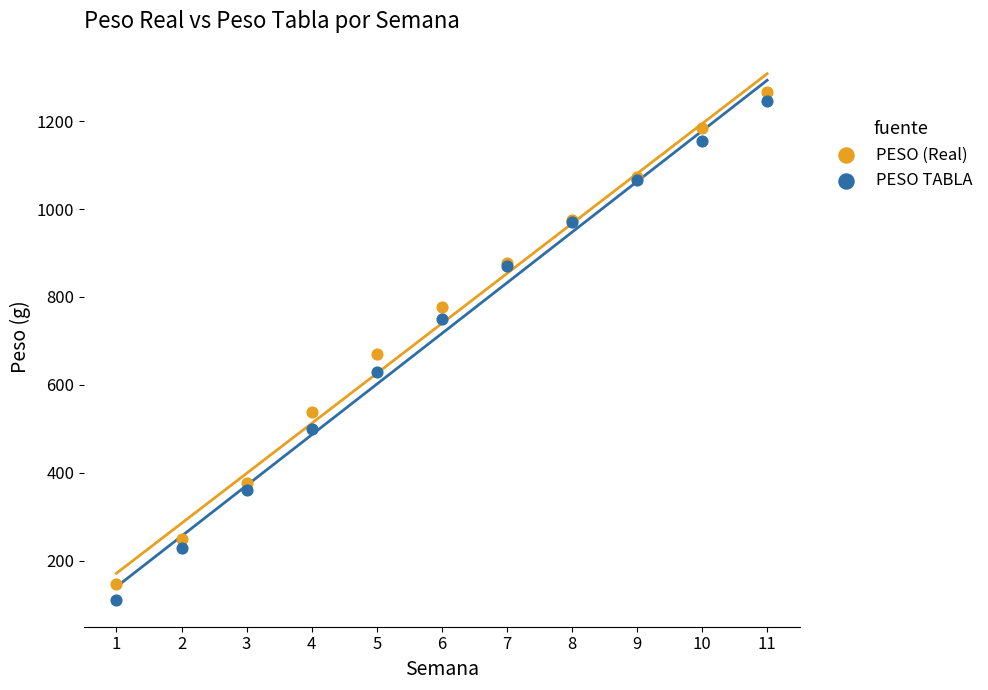

Which series reaches the maximum Y coordinate?

PESO (Real)